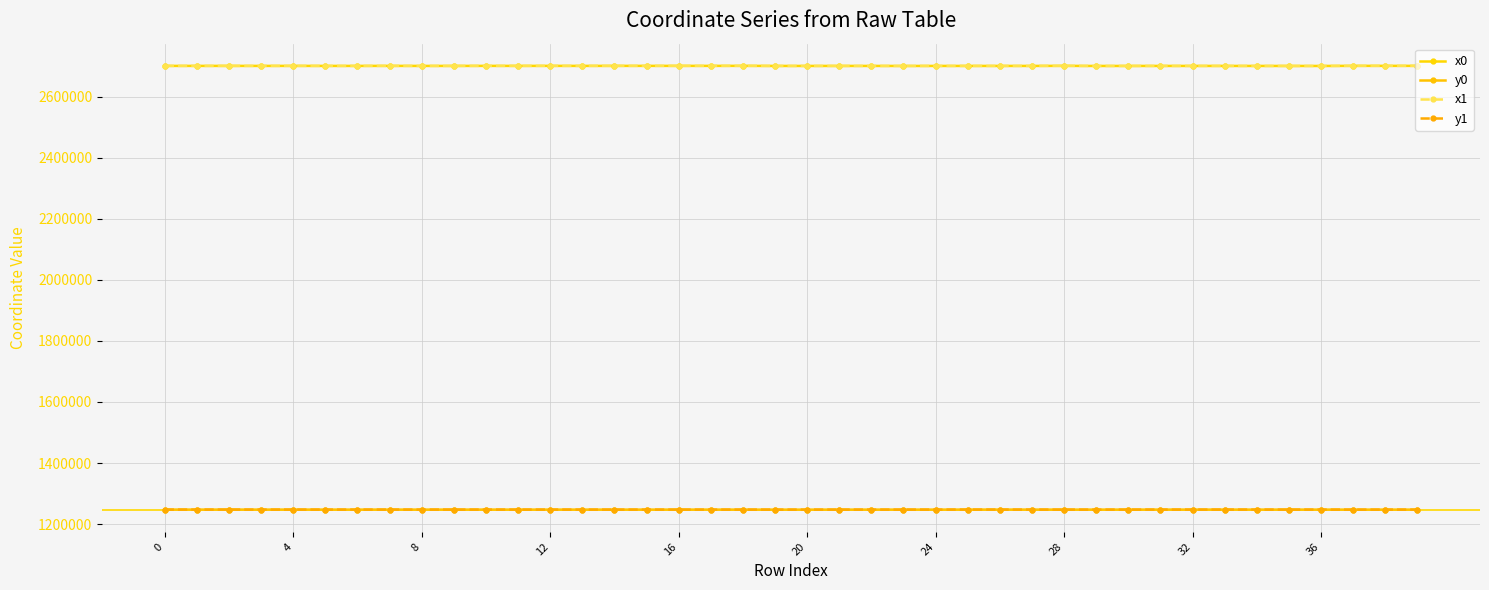

At which category does the chart reach its minimum across all series?

19